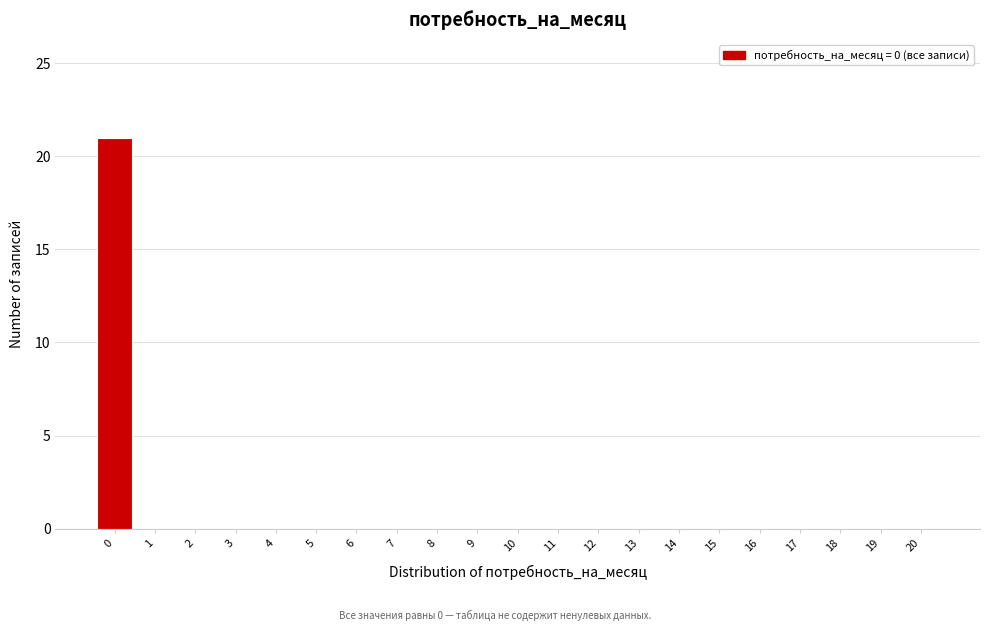

Reading left to right, what are all the values shown in this chart?

0=21	1=0	2=0	3=0	4=0	5=0	6=0	7=0	8=0	9=0	10=0	11=0	12=0	13=0	14=0	15=0	16=0	17=0	18=0	19=0	20=0